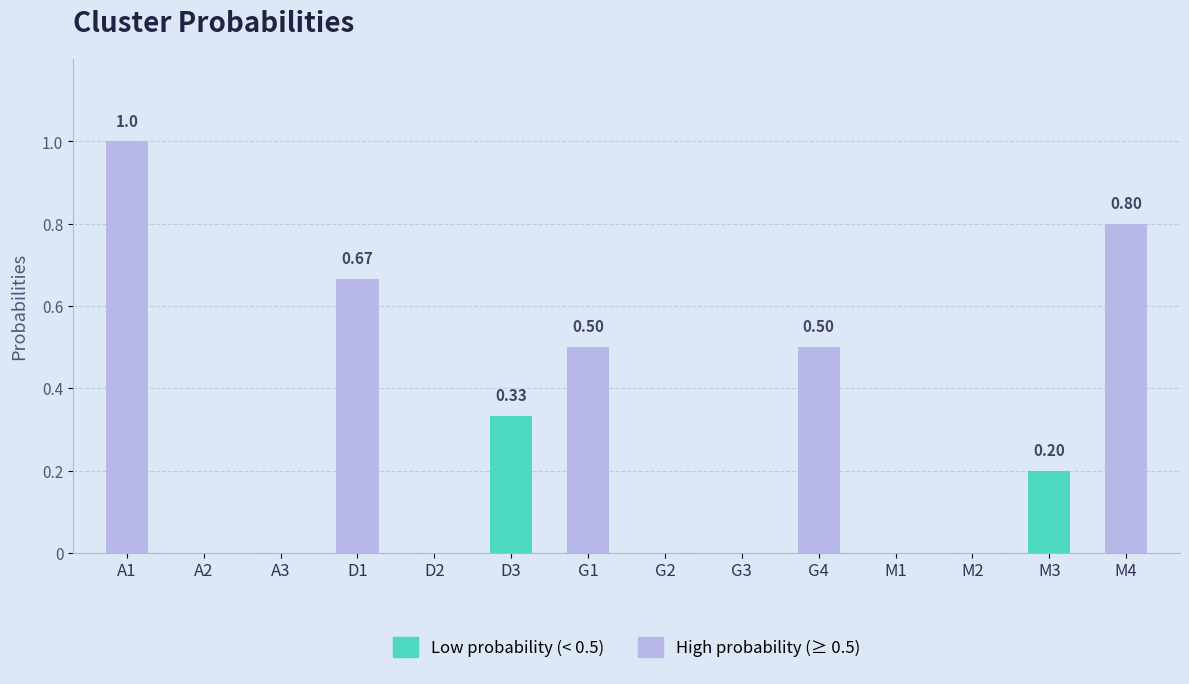

What is the maximum value shown in the chart?

1.0